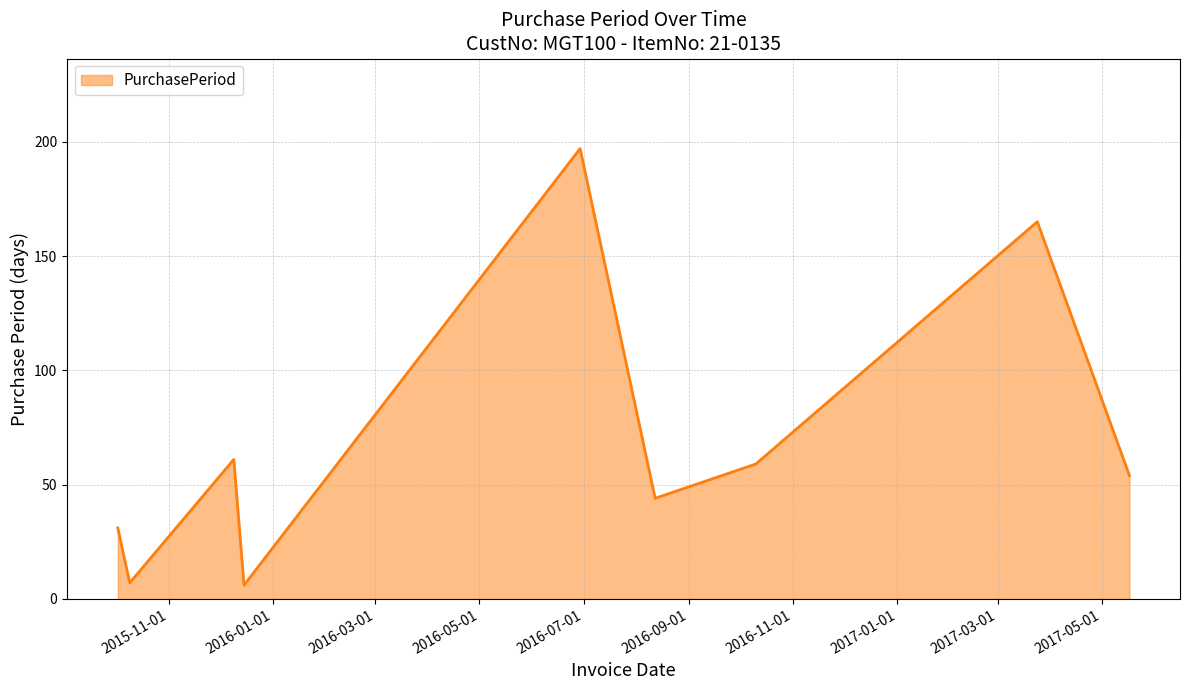

How many interior local peaks (higher than both neighbors) does the data have?

3